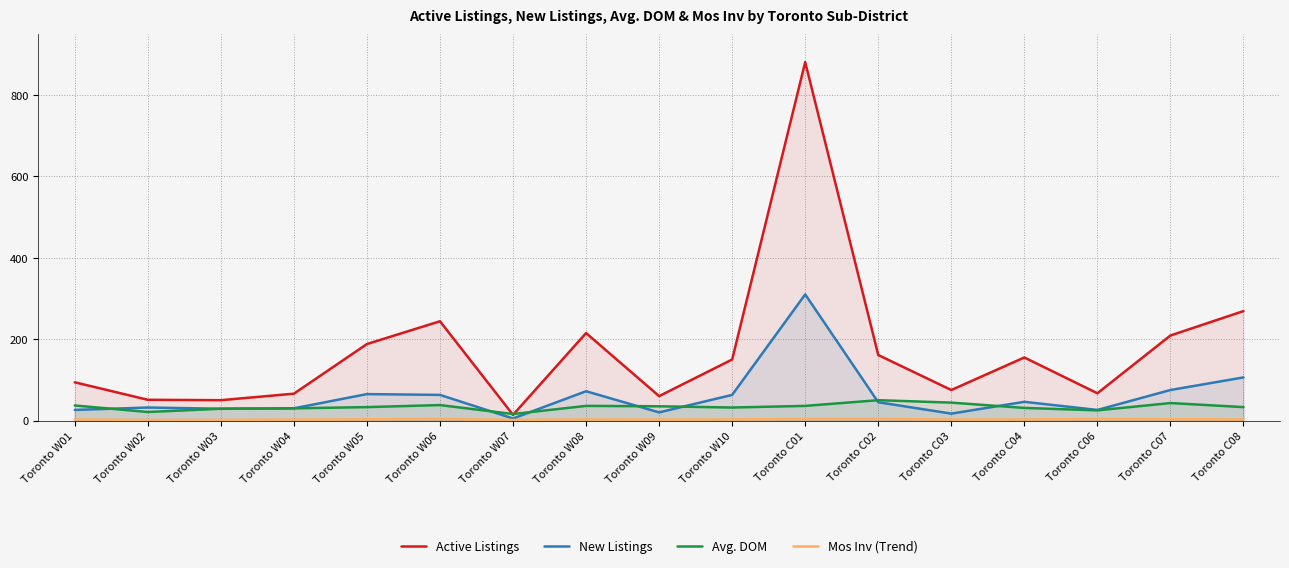

True or false: Mos Inv (Trend) and Avg. DOM intersect in this chart.

False